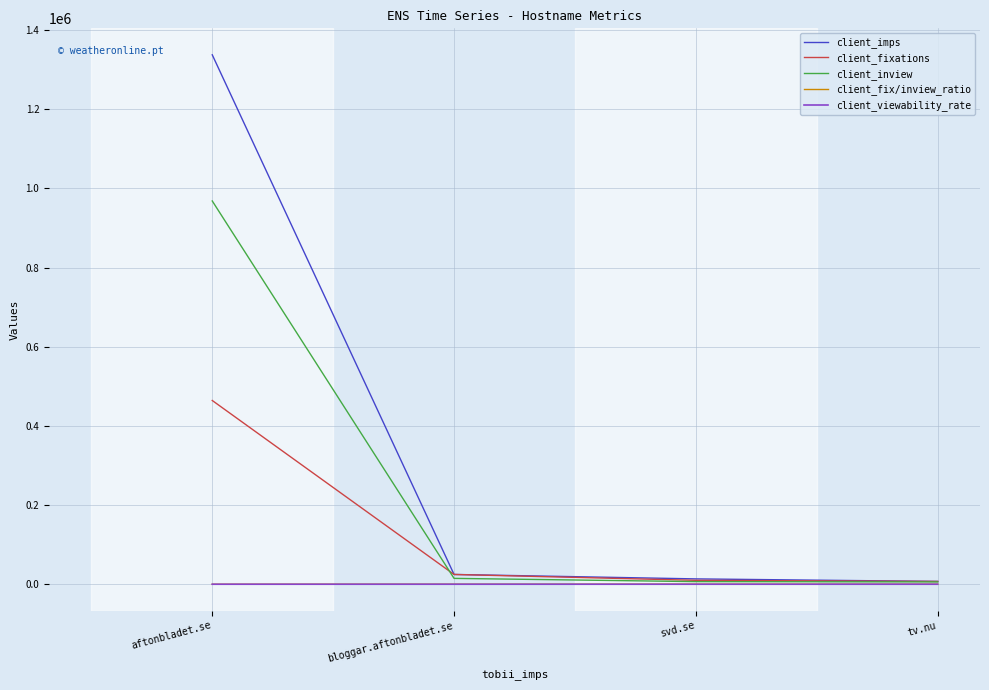

At how many categories does at least one series exceed 766262?

1